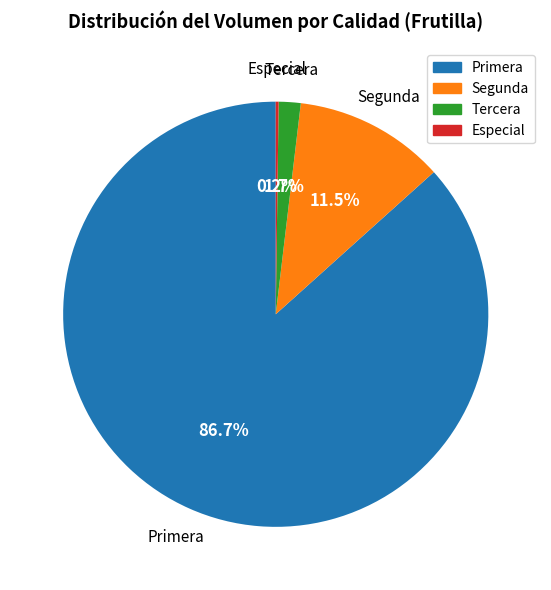

Is there any slice that represents more than half of the pie?

Yes